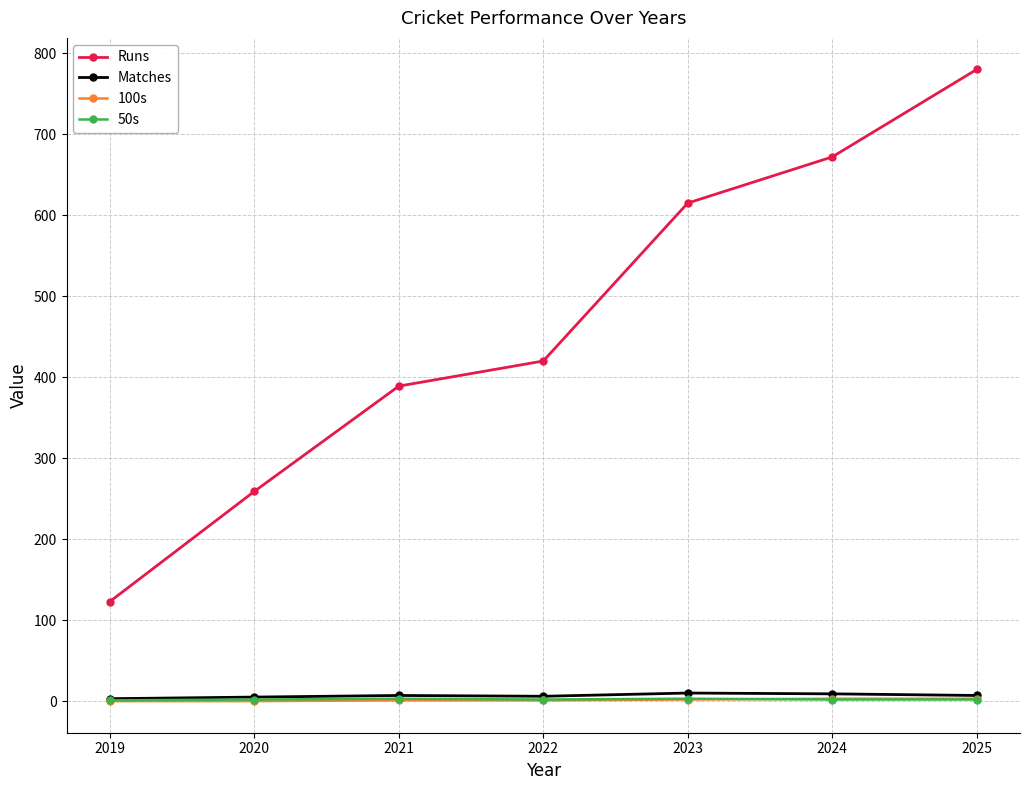

Which series has the widest spread of values?

Runs